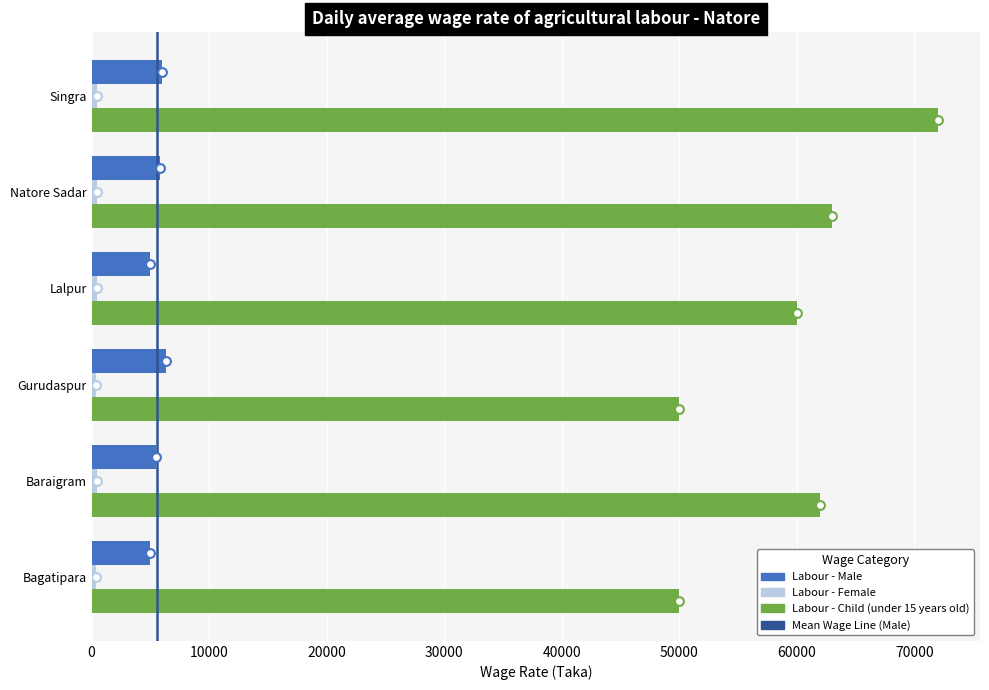

At how many categories does at least one series exceed 29888?

6